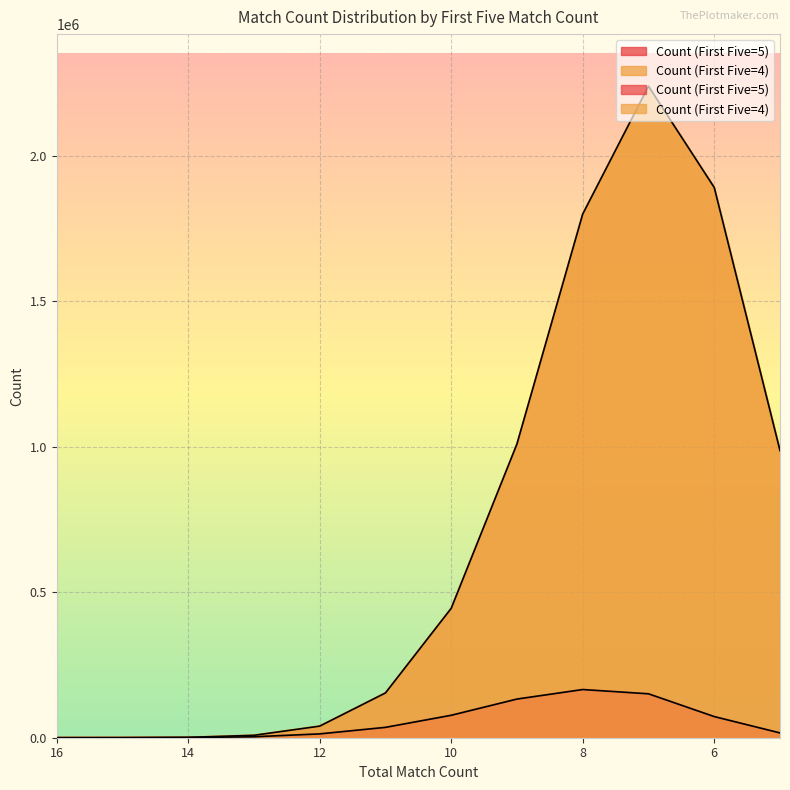

At which category is the sum across all series the highest?

7